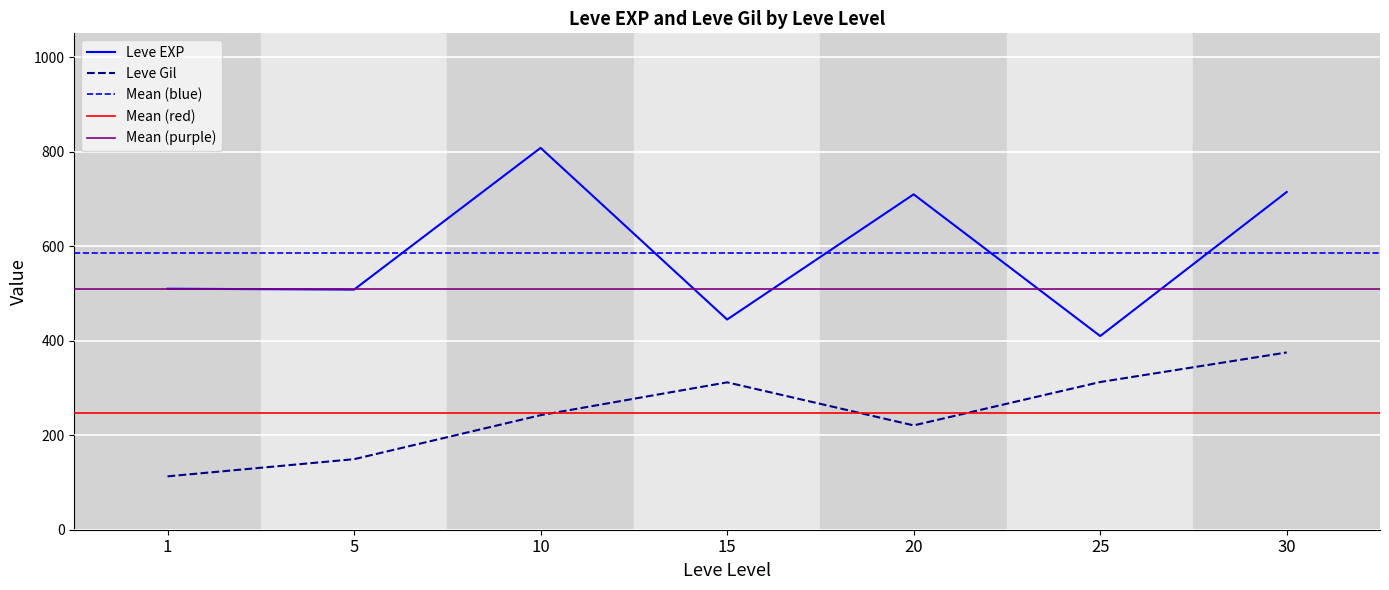

True or false: Leve EXP and Leve Gil cross at least once.

False